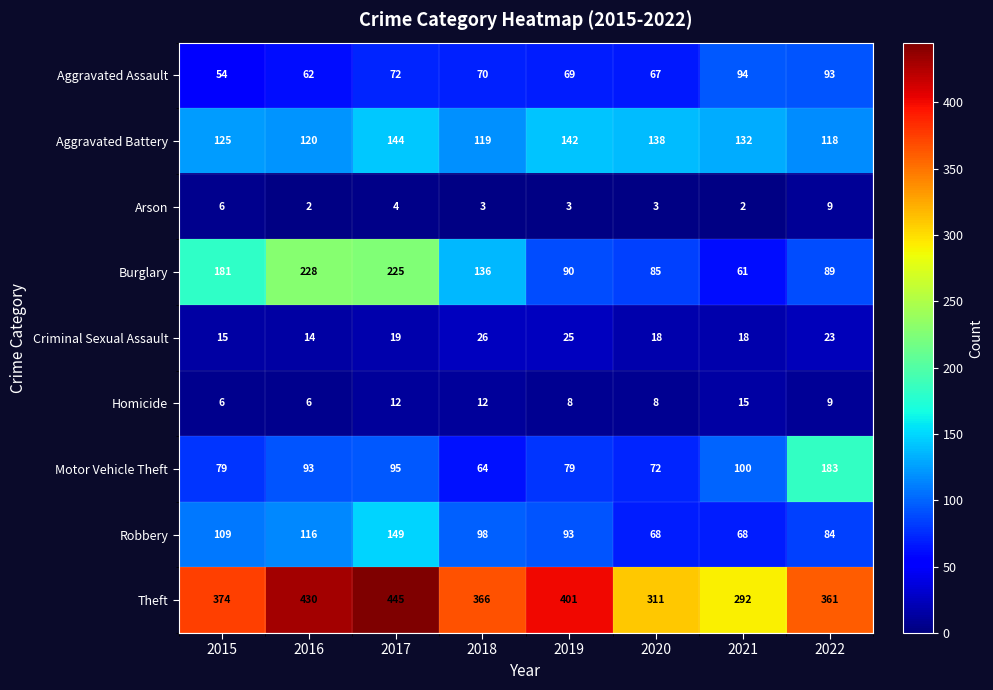

What is the difference between the highest and lowest values at 2019?

398